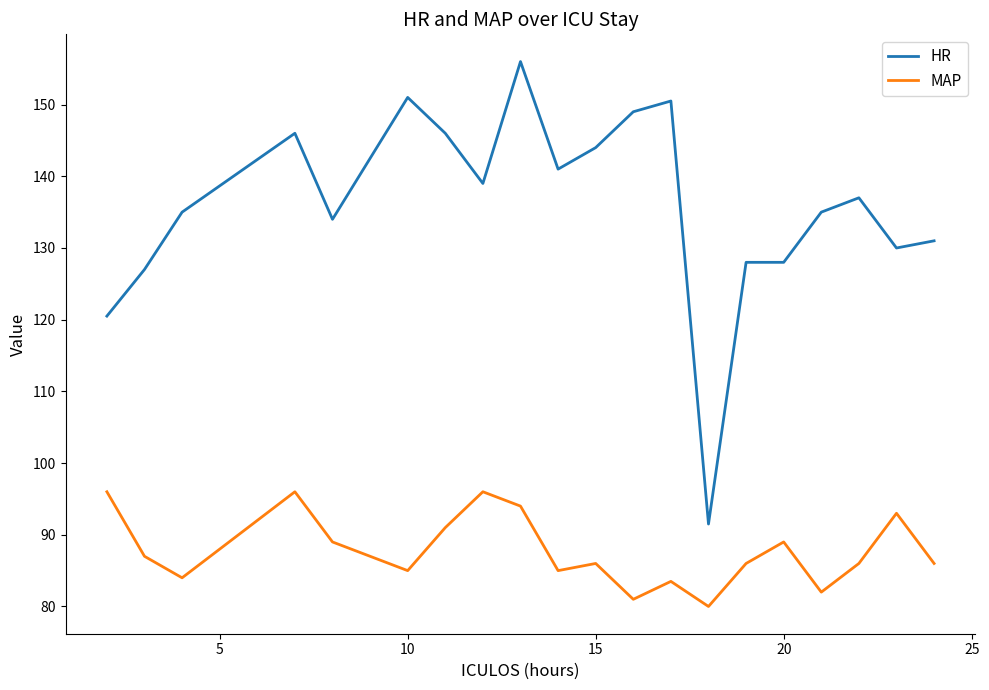

What is the lowest value of the HR series?

91.5